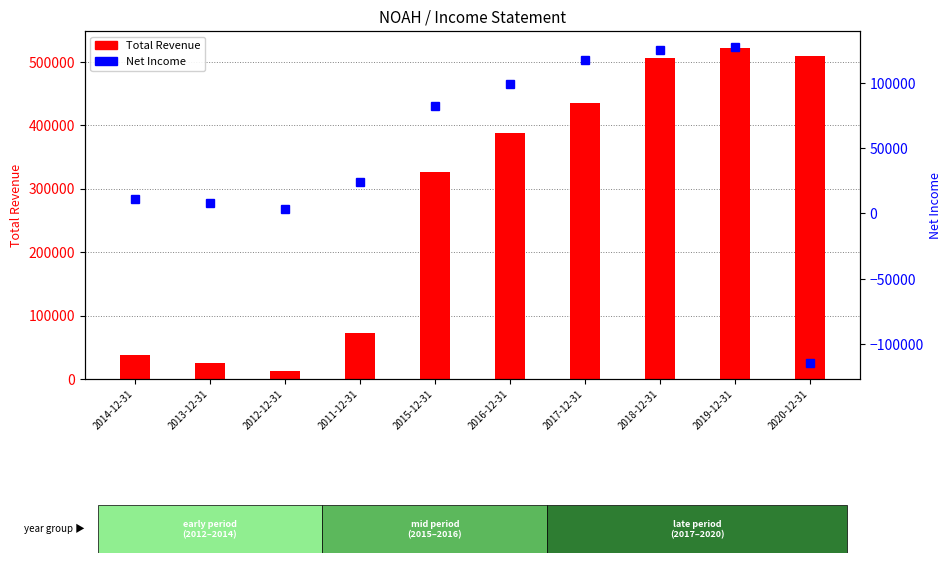

Does the chart contain any negative values?

Yes